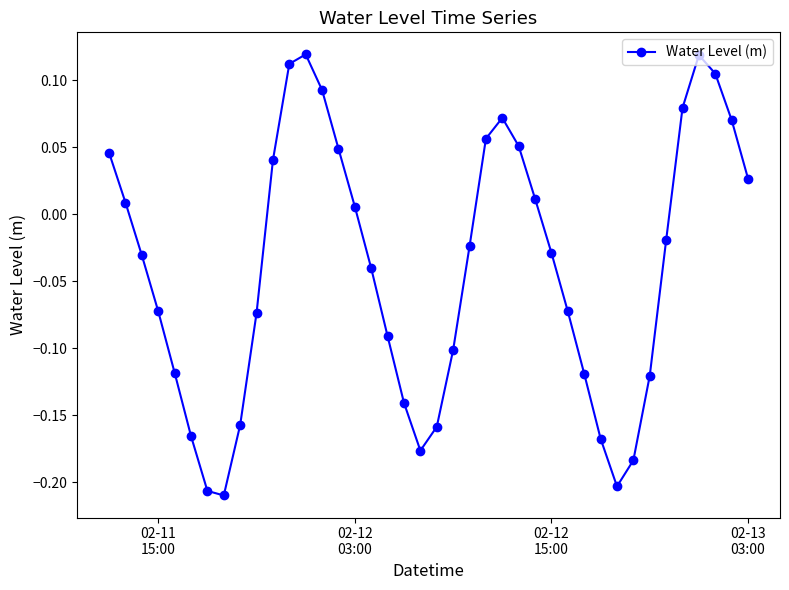

What is the difference between the second highest and minimum values?

0.3